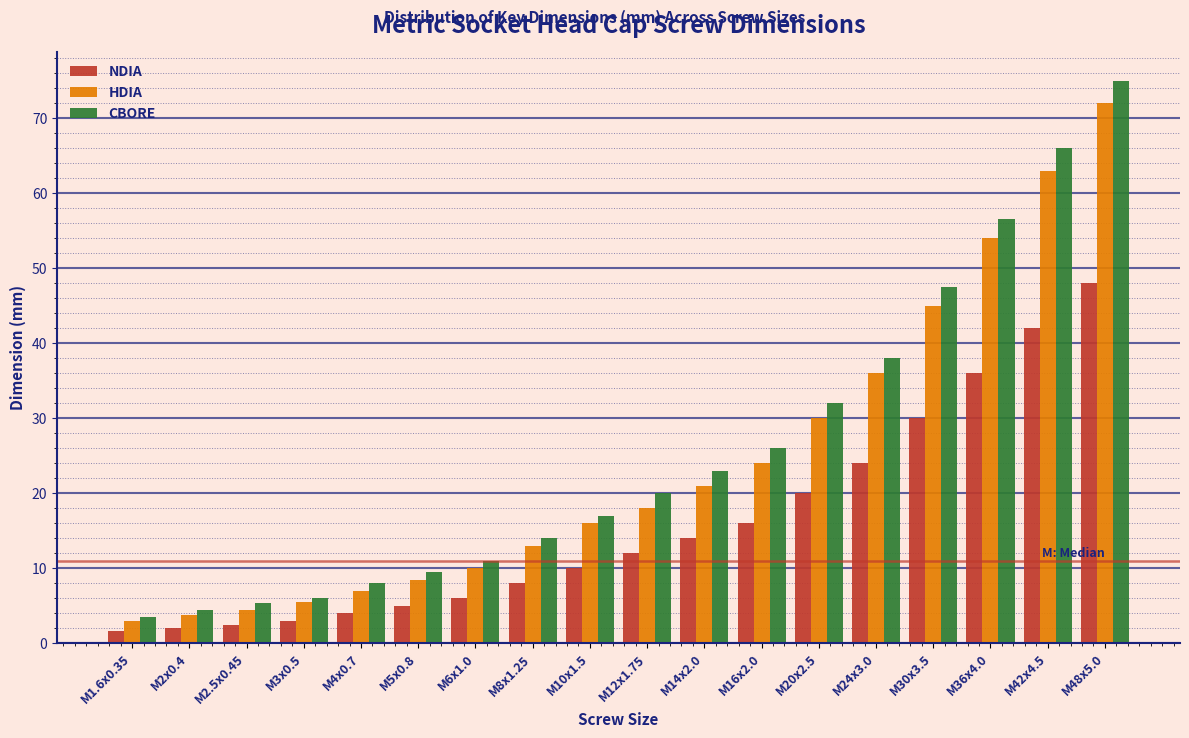

What is the average value of the CBORE series?

25.7